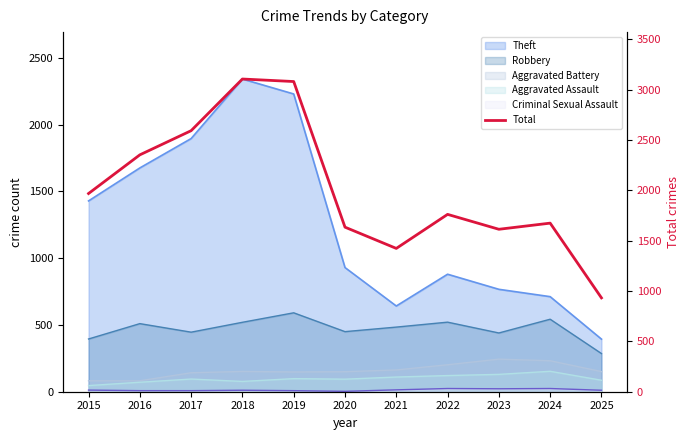

Is it true that the value at 2021 is 580?

False